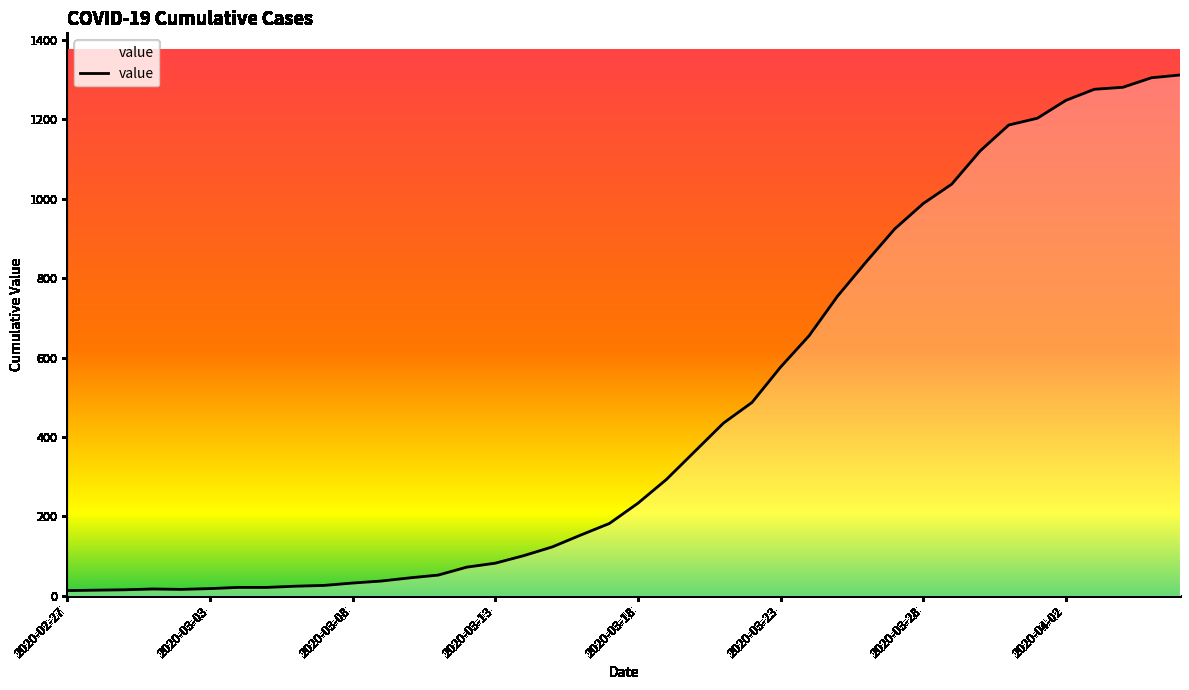

What is the greatest value displayed?

1312